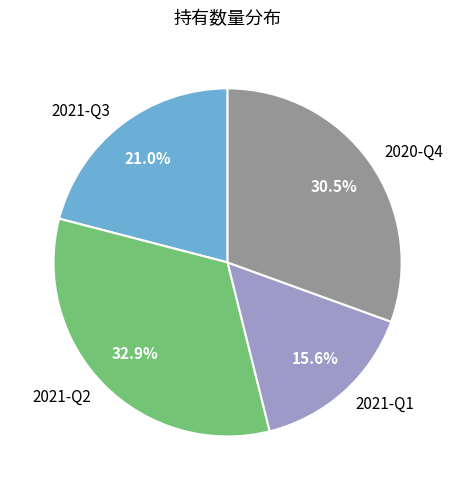

Rank the categories by value from highest to lowest.

2021-Q2, 2020-Q4, 2021-Q3, 2021-Q1